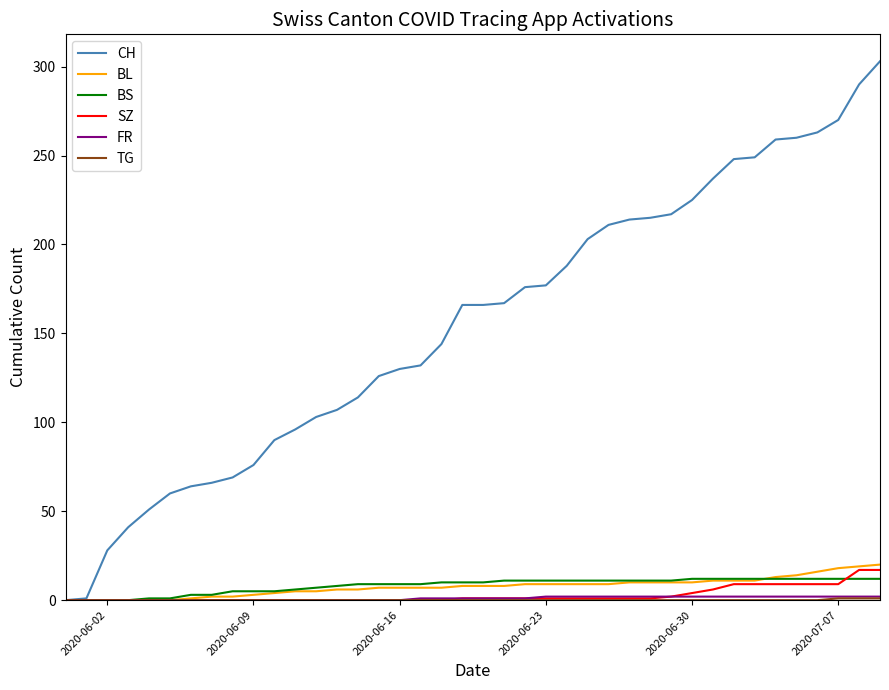

What is the highest value of the CH series?

303